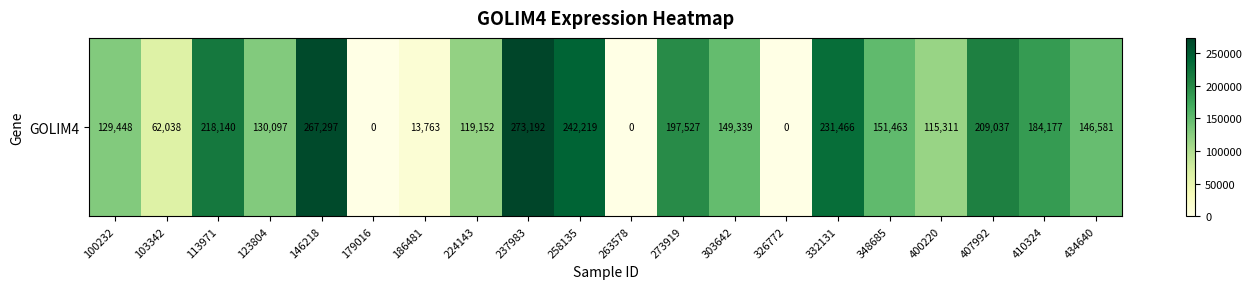

True or false: the data shows 209037 at 407992.

True